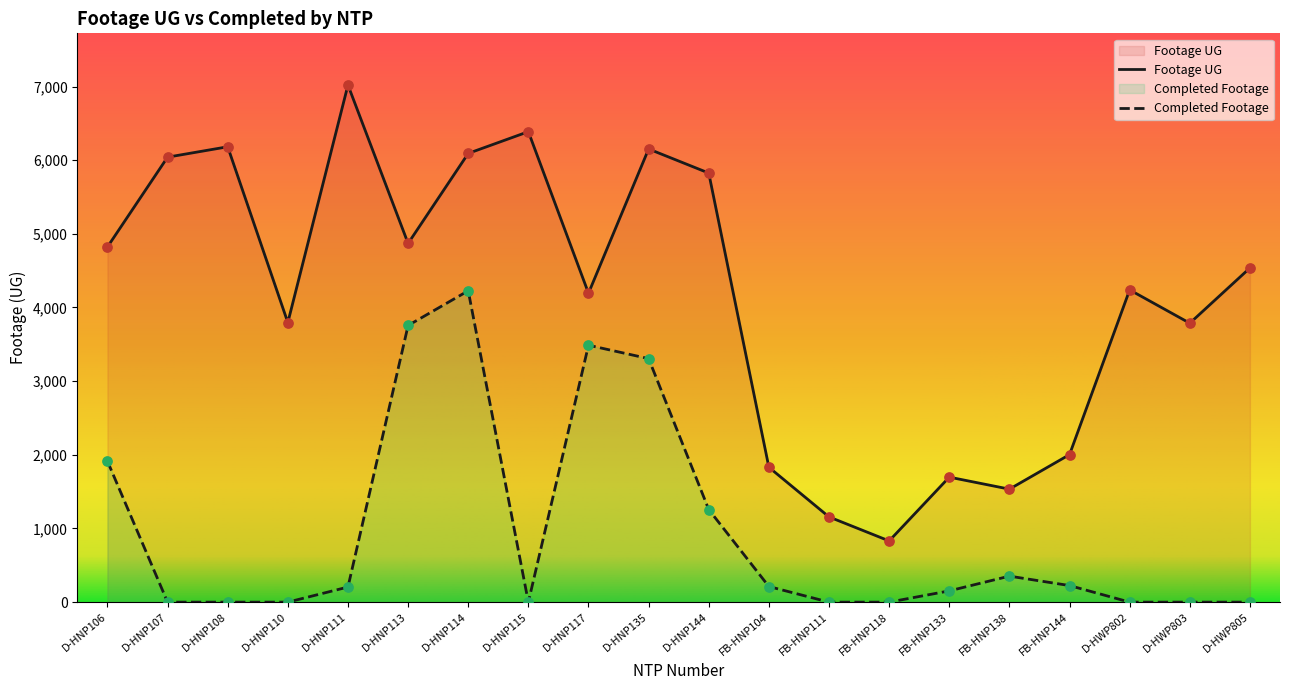

Is the value of Footage UG at FB-HNP111 greater than the value of Actual Redline Completed at D-HNP113?

No